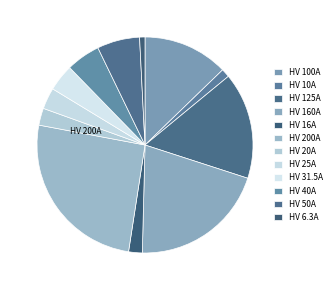

How many slices are in this pie chart?

12